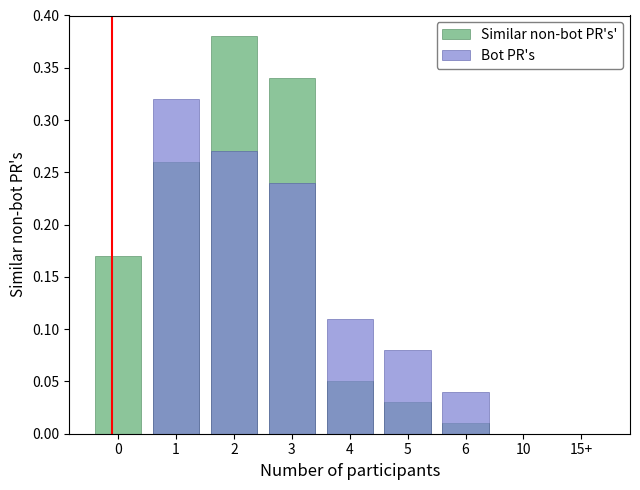

How many bars are there in total?

18